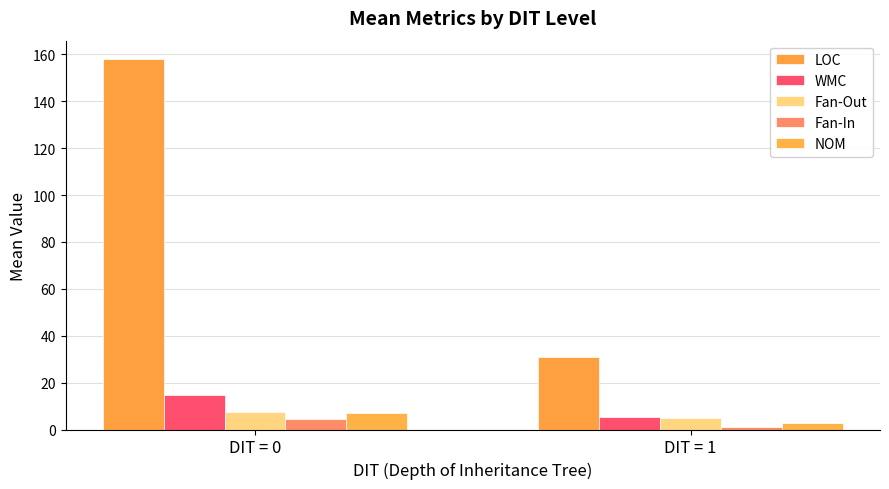

What is the greatest value displayed?

158.0